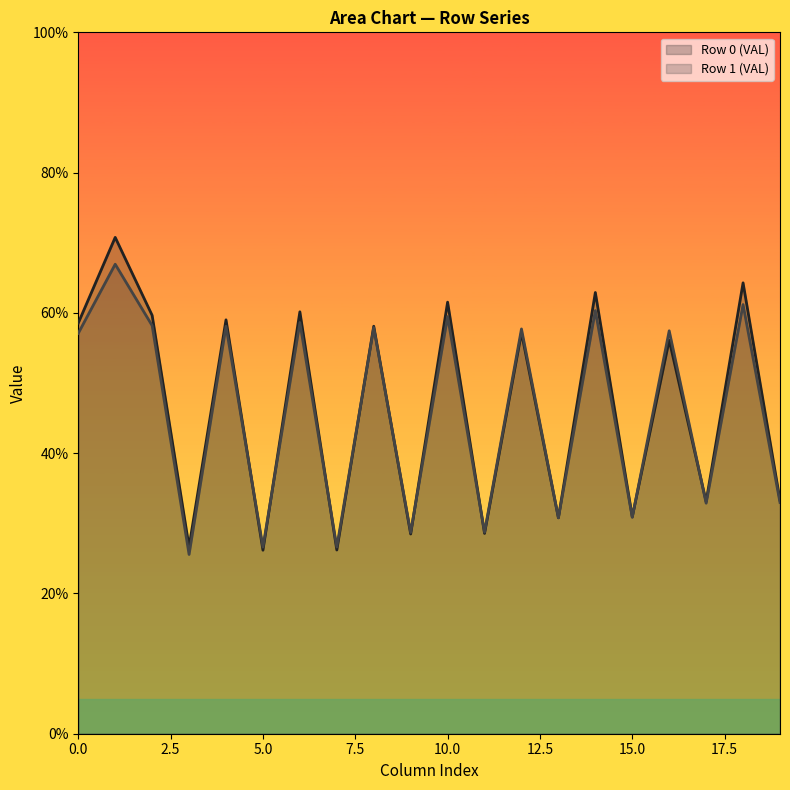

What is the smallest value displayed?

25.6